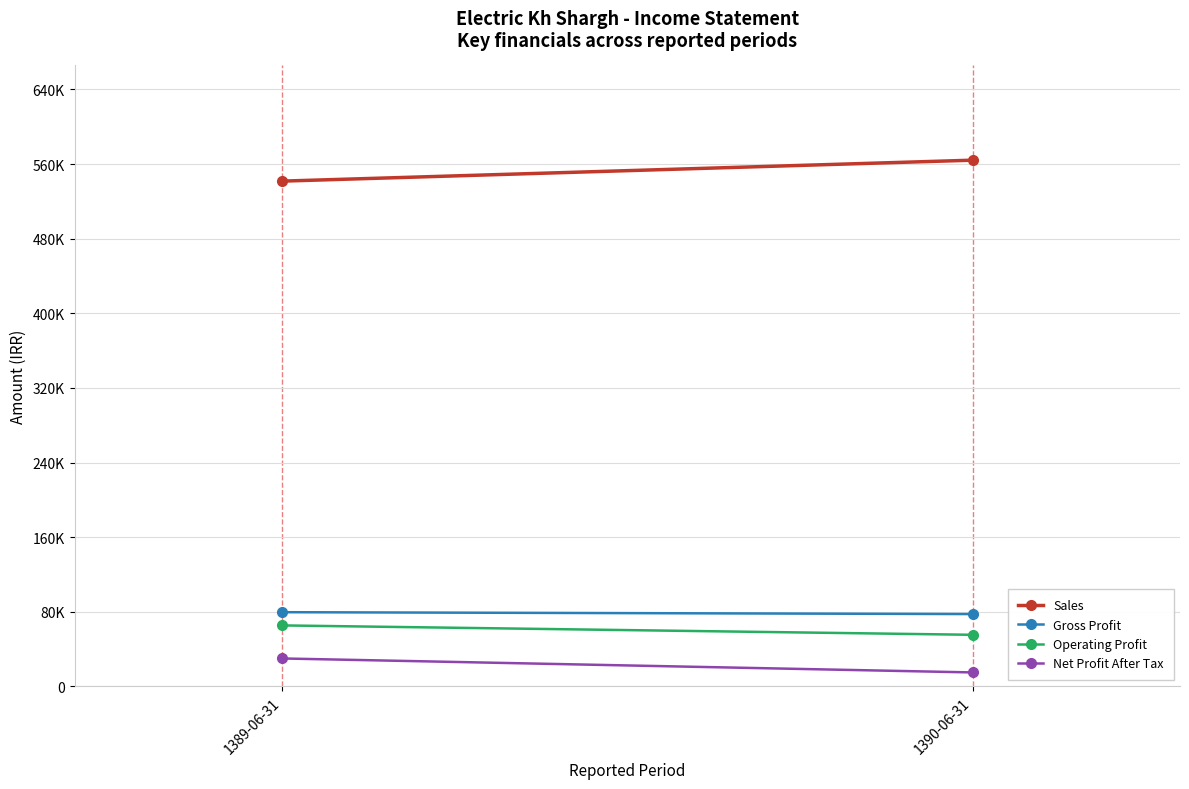

At which category does the chart reach its peak across all series?

1390-06-31